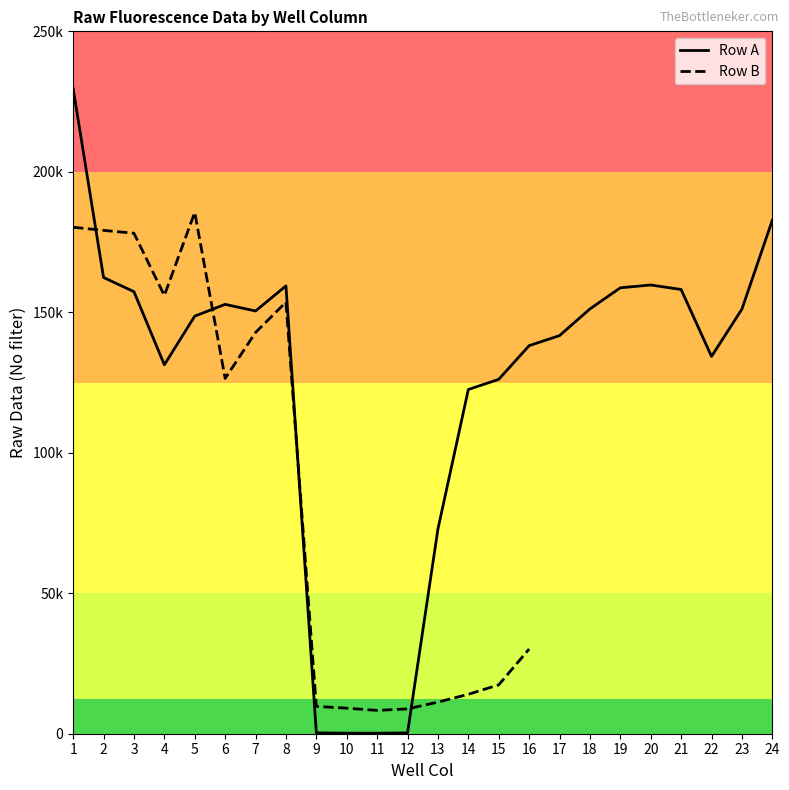

Where is the first local maximum?

6